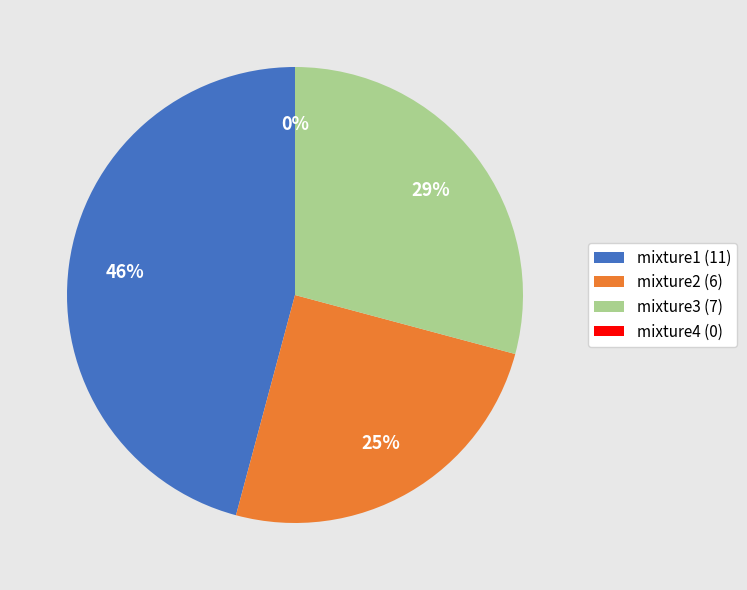

Rank the categories by value from highest to lowest.

mixture1, mixture3, mixture2, mixture4